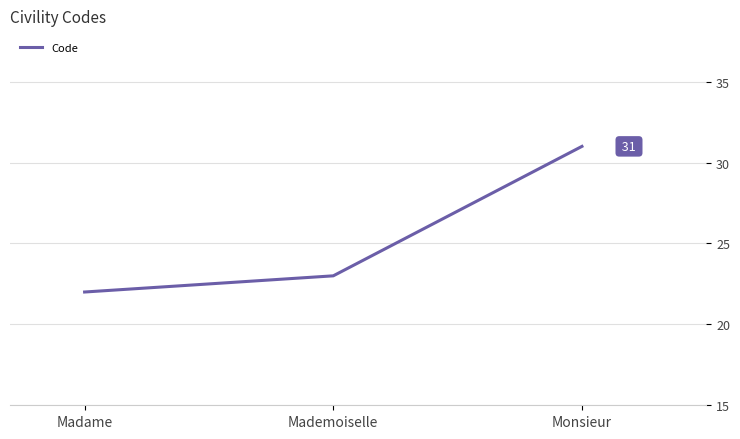

Which has a higher value, Monsieur or Madame?

Monsieur